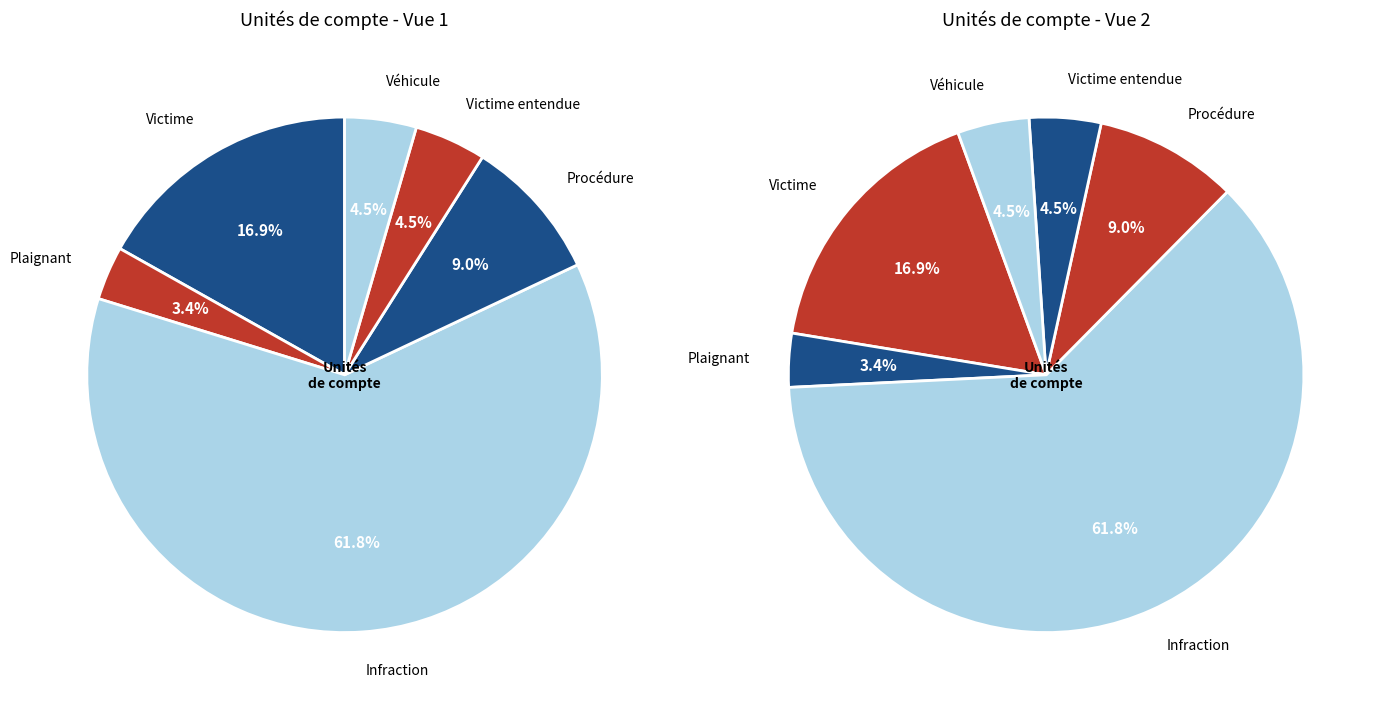

True or false: Procédure accounts for 18% of the total.

False